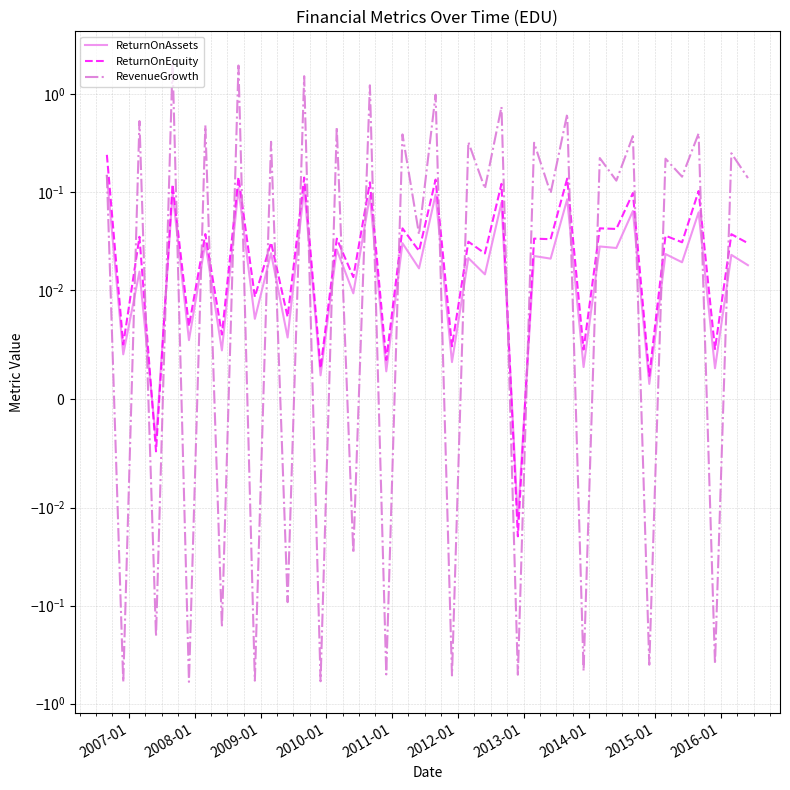

What is the difference between the maximum and minimum values in the ReturnOnAssets series?

0.2